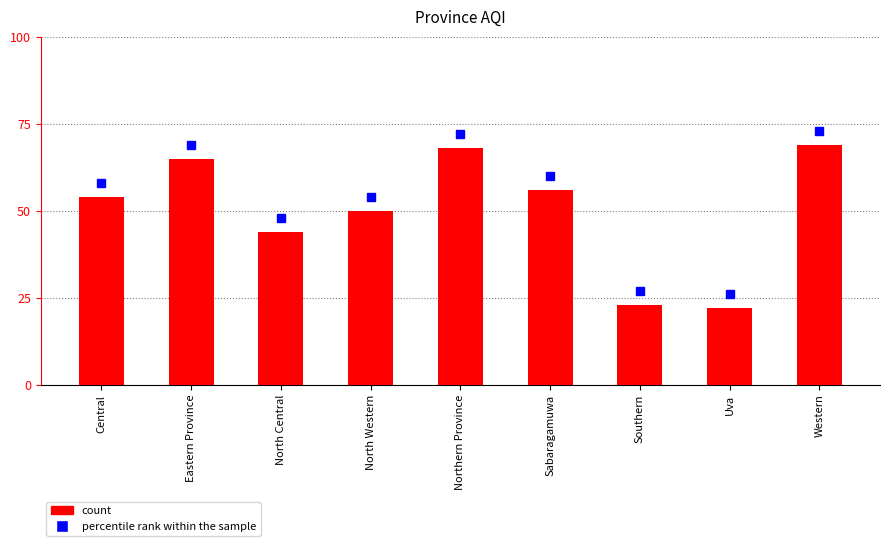

Rank the categories by value from highest to lowest.

Western, Northern Province, Eastern Province, Sabaragamuwa, Central, North Western, North Central, Southern, Uva